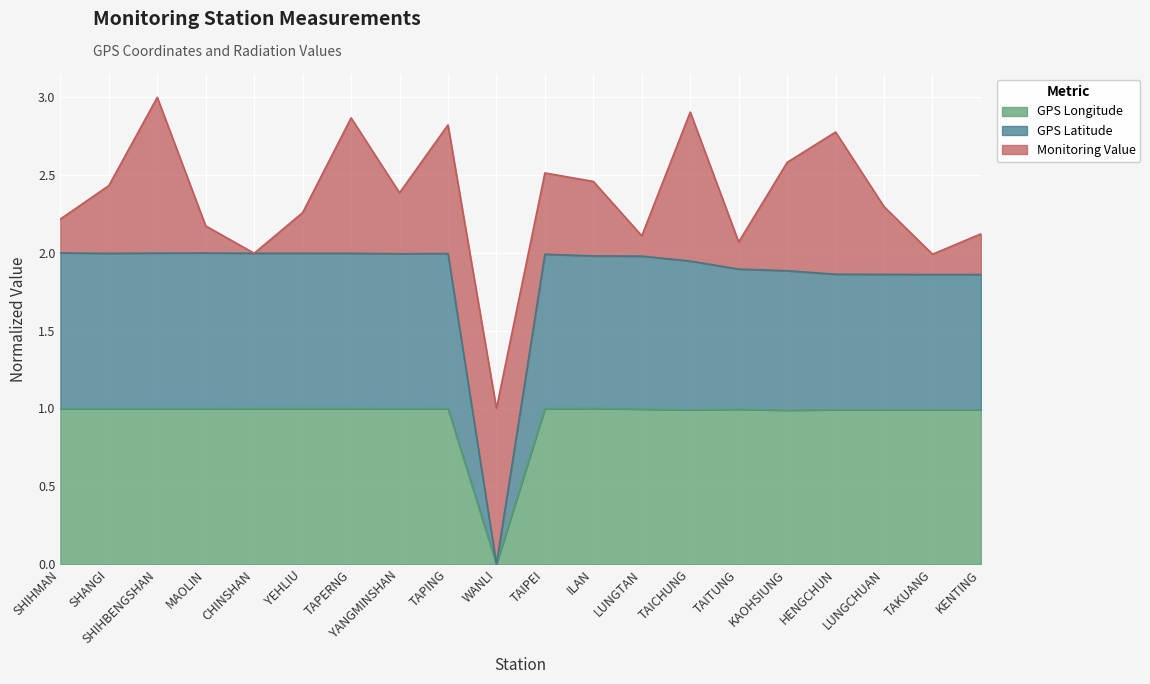

What is the total value across all series at MAOLIN?

3.0